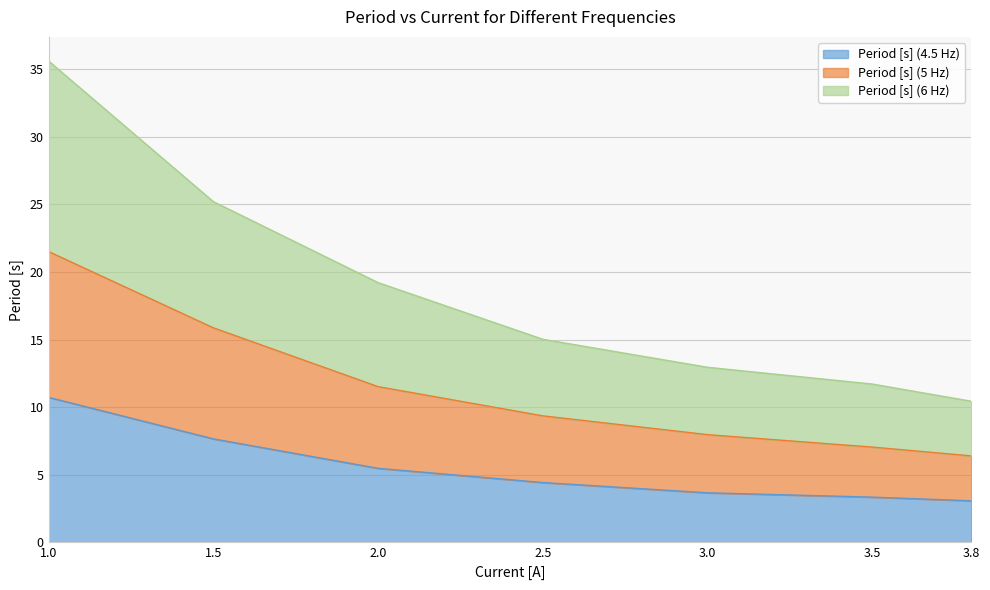

Which series has the largest range (max minus min)?

Period [s] (6 Hz)